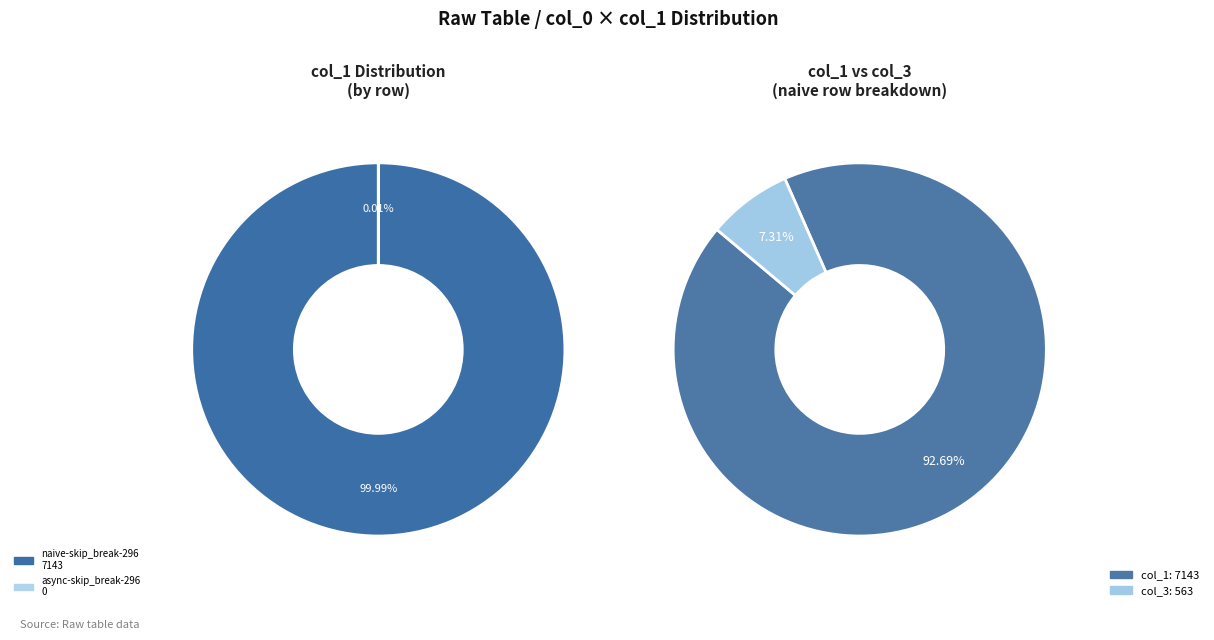

Combined, do async-skip_break-296 and naive-skip_break-296 account for over 50%?

Yes